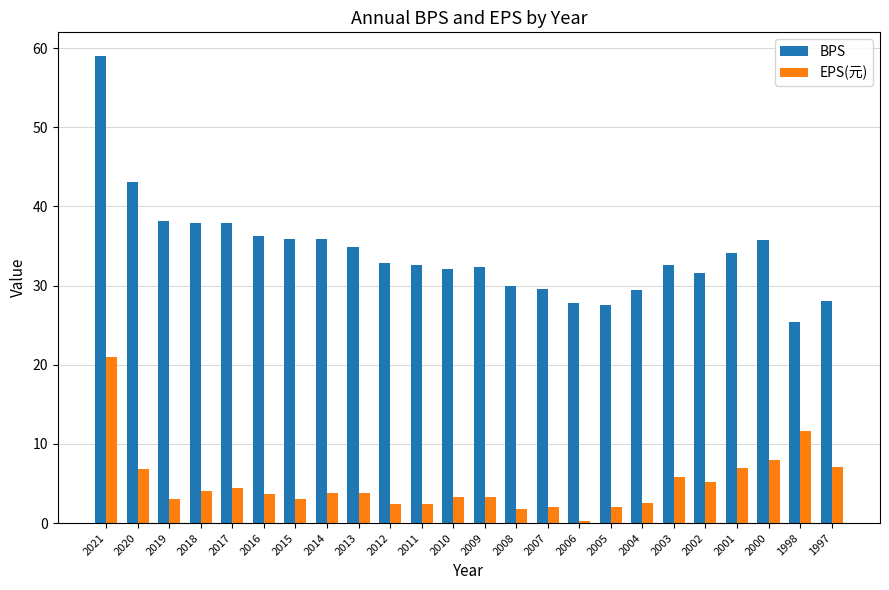

What is the sum of the EPS(元) values at 2003 and 2012?

8.3